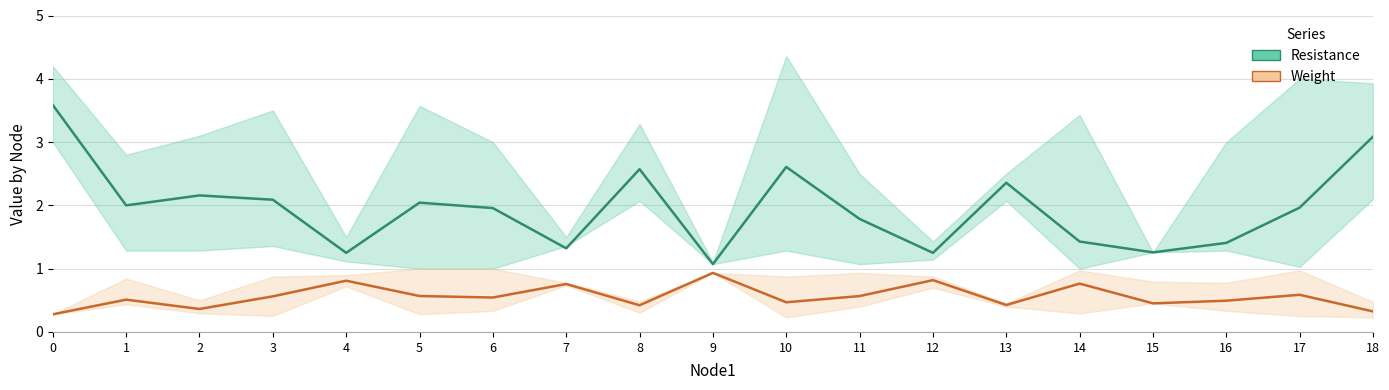

The Weight series shows 0.8 at 7. True or false?

True